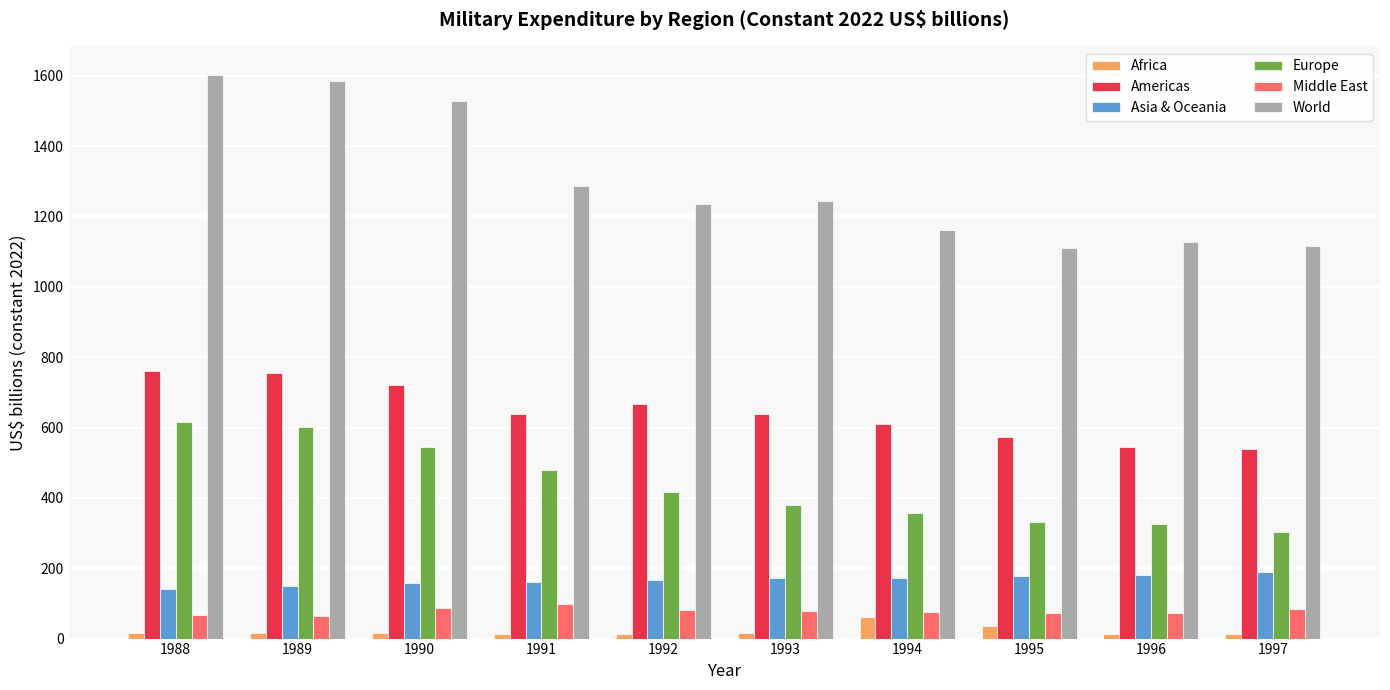

What is the lowest value of the Americas series?

538.5